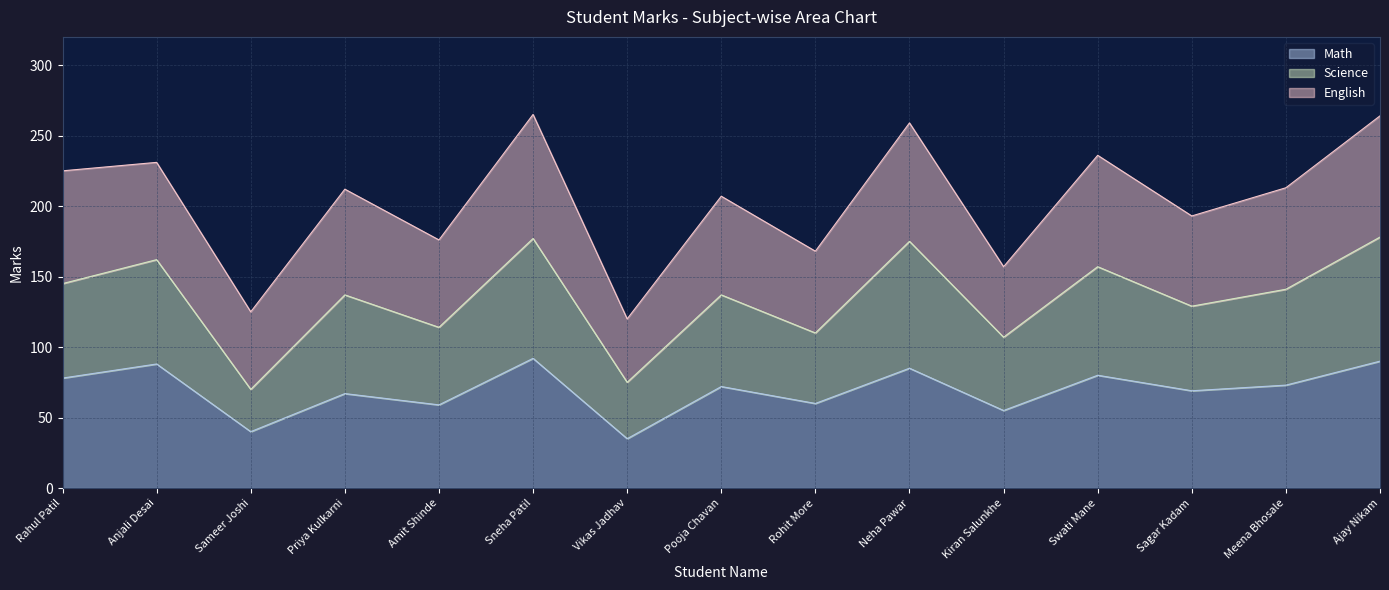

What is the total value across all series at Ajay Nikam?

264